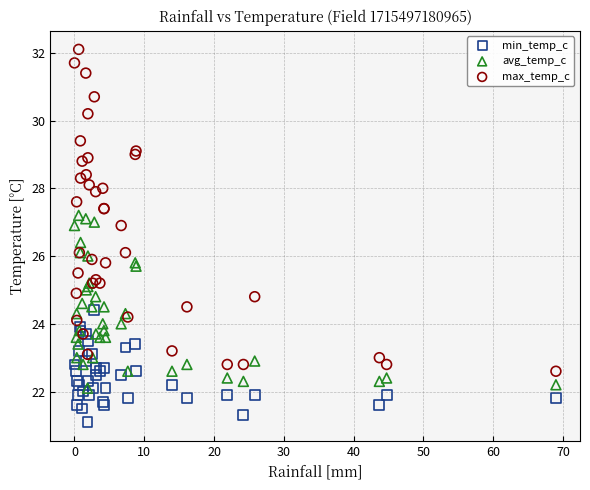

What are all the series names shown in the legend?

min_temp_c, avg_temp_c, max_temp_c